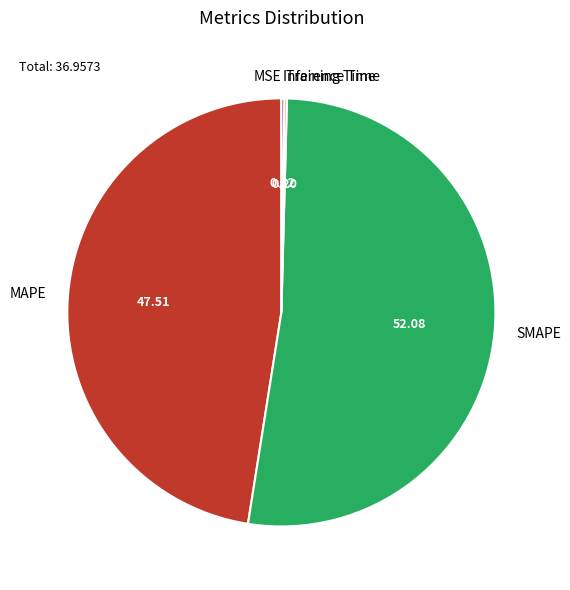

Between SMAPE and MAPE, which is larger?

SMAPE